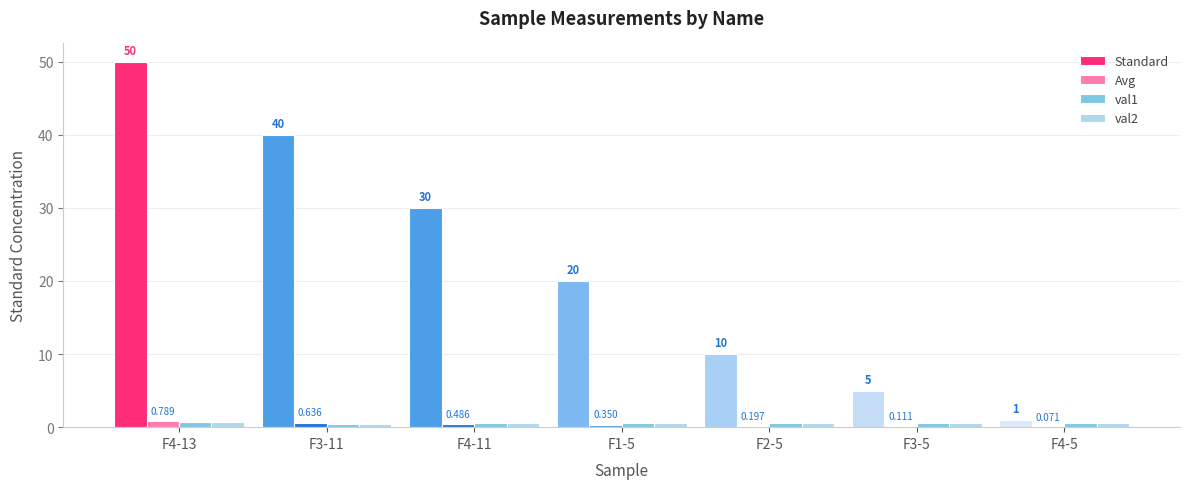

Which series has the largest total across all categories?

Standard